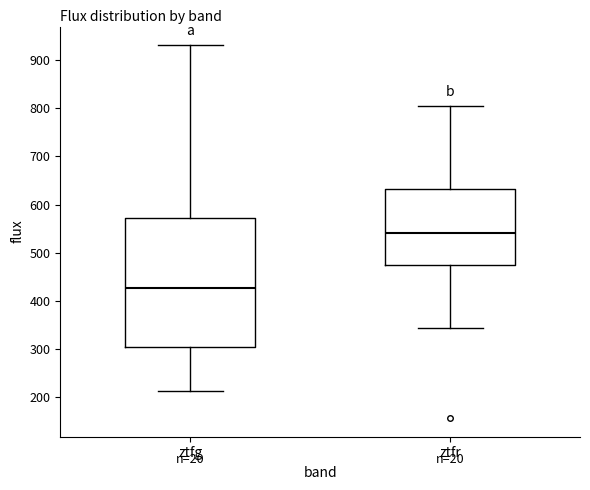

Where does the upper whisker of the box for ztfg end on the y-axis? The values are not printed on the chart, so give them approximately, as read against the axis.

930